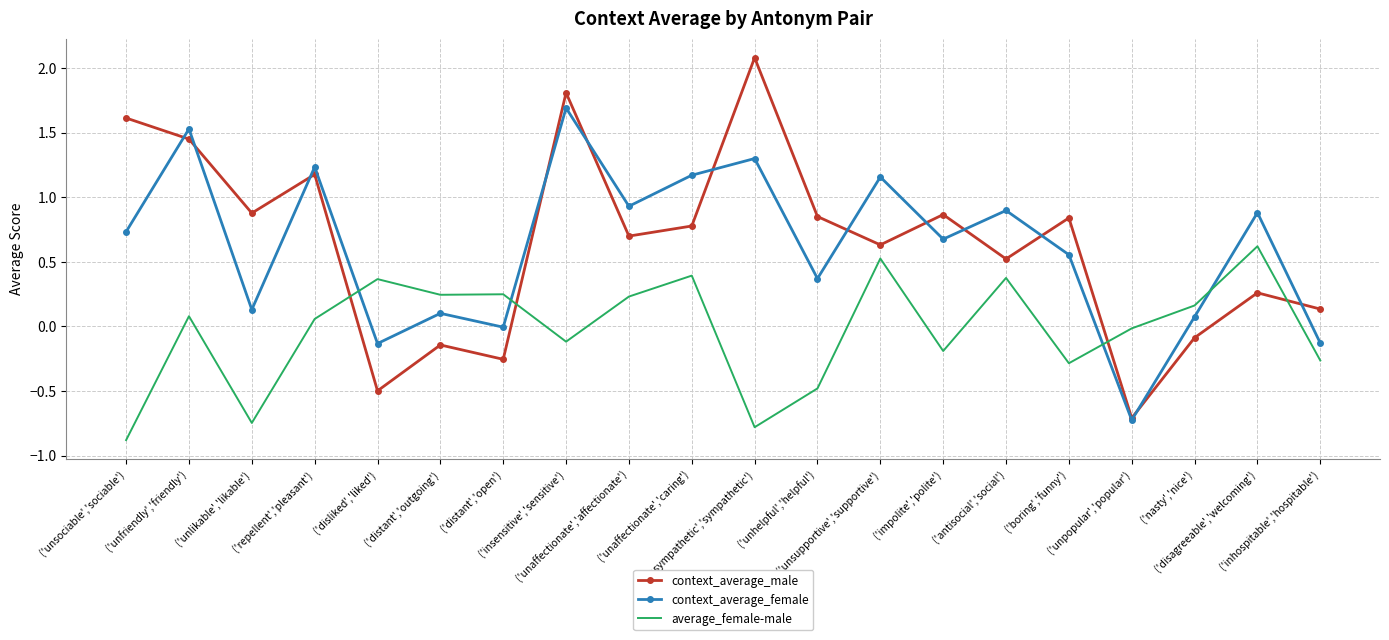

At which category is the sum across all series the highest?

('insensitive','sensitive')